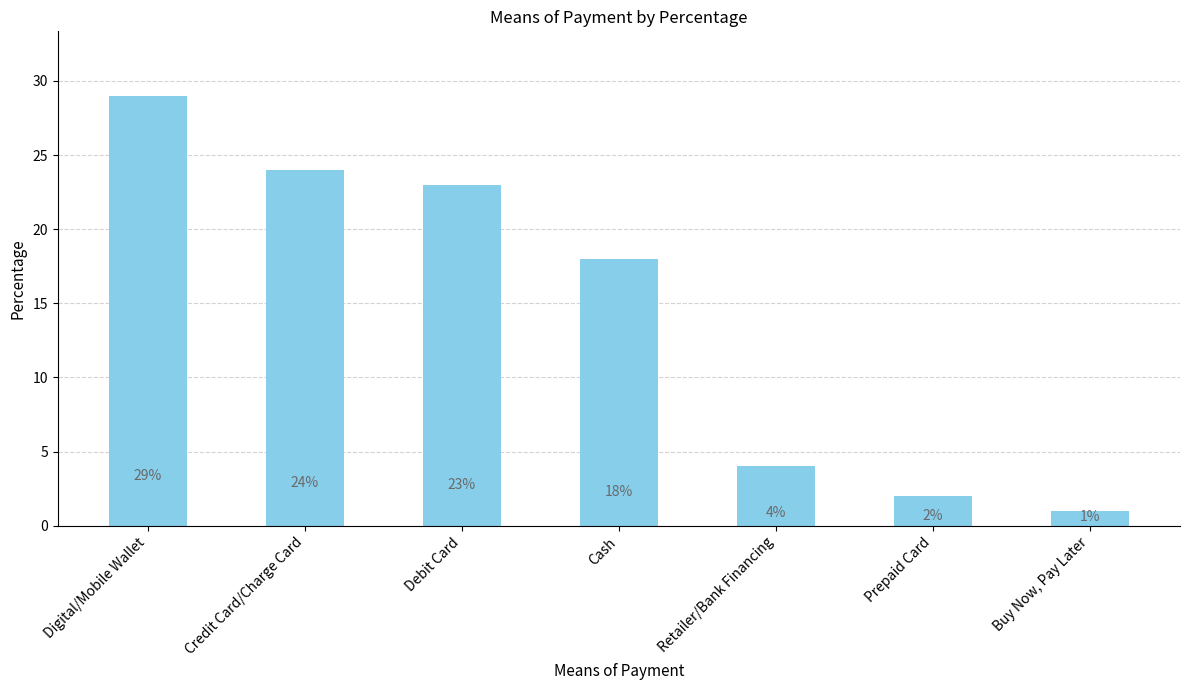

Where does the data first go above 18?

Digital/Mobile Wallet